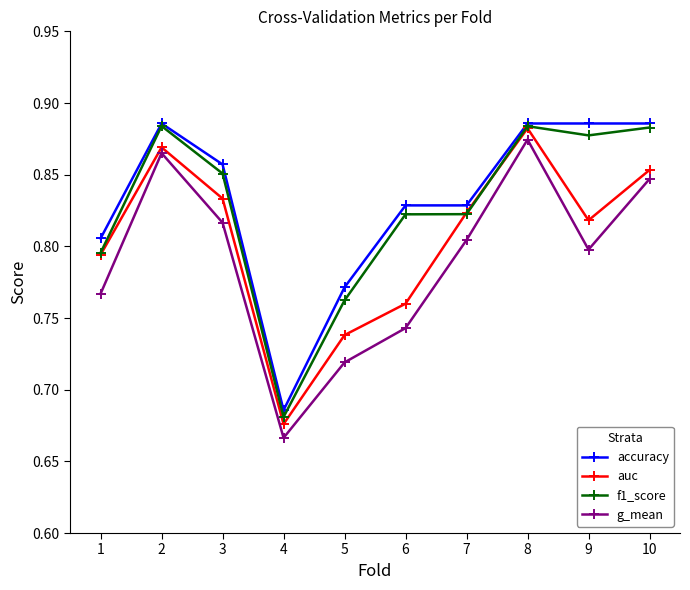

True or false: f1_score and g_mean cross at least once.

False